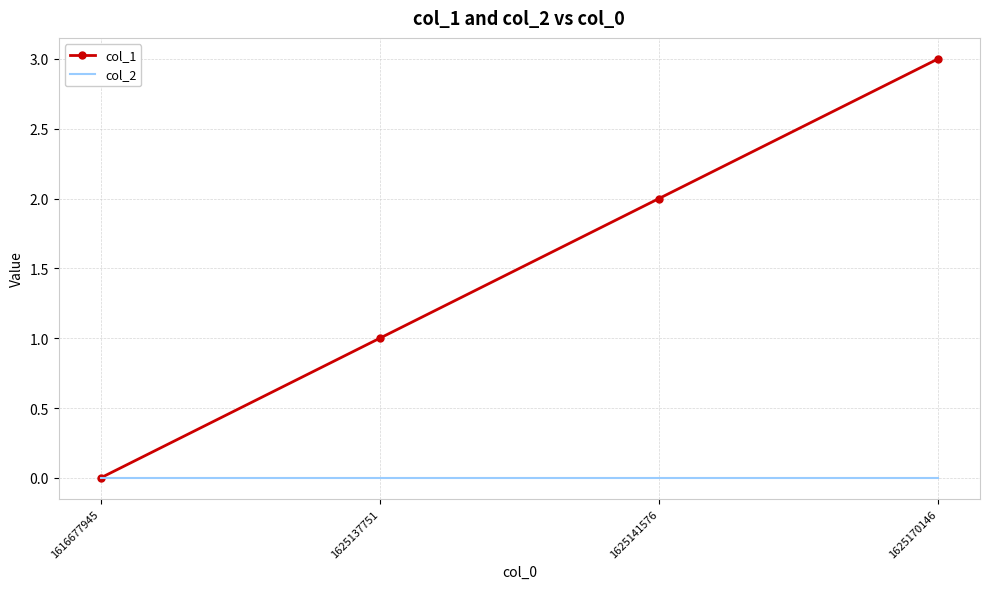

What is the difference between the highest and lowest values at 1625141576?

2